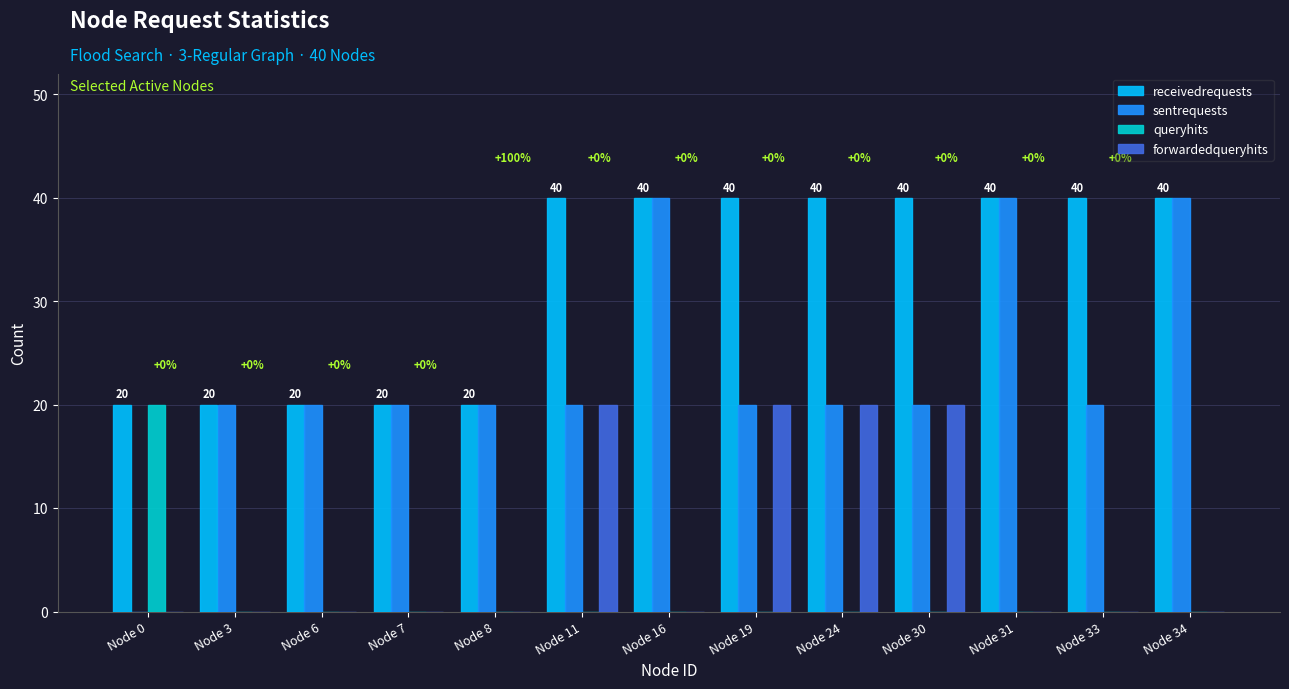

Which series has the largest total across all categories?

receivedrequests